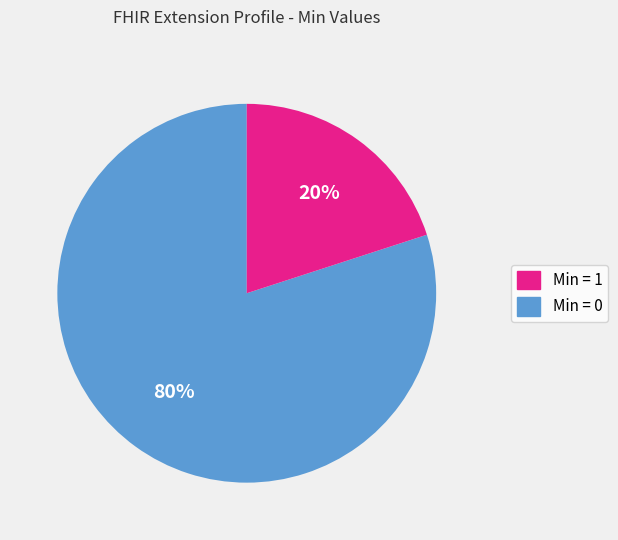

To the nearest percent, what is the difference between the largest and smallest slice percentages?

60%